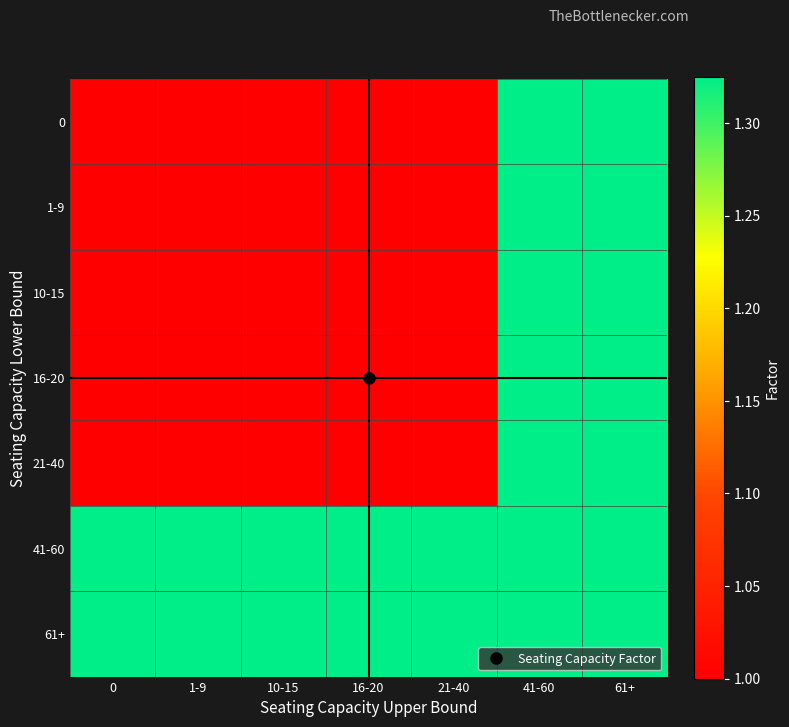

What is the difference between the highest and lowest values at 10-15?

0.3